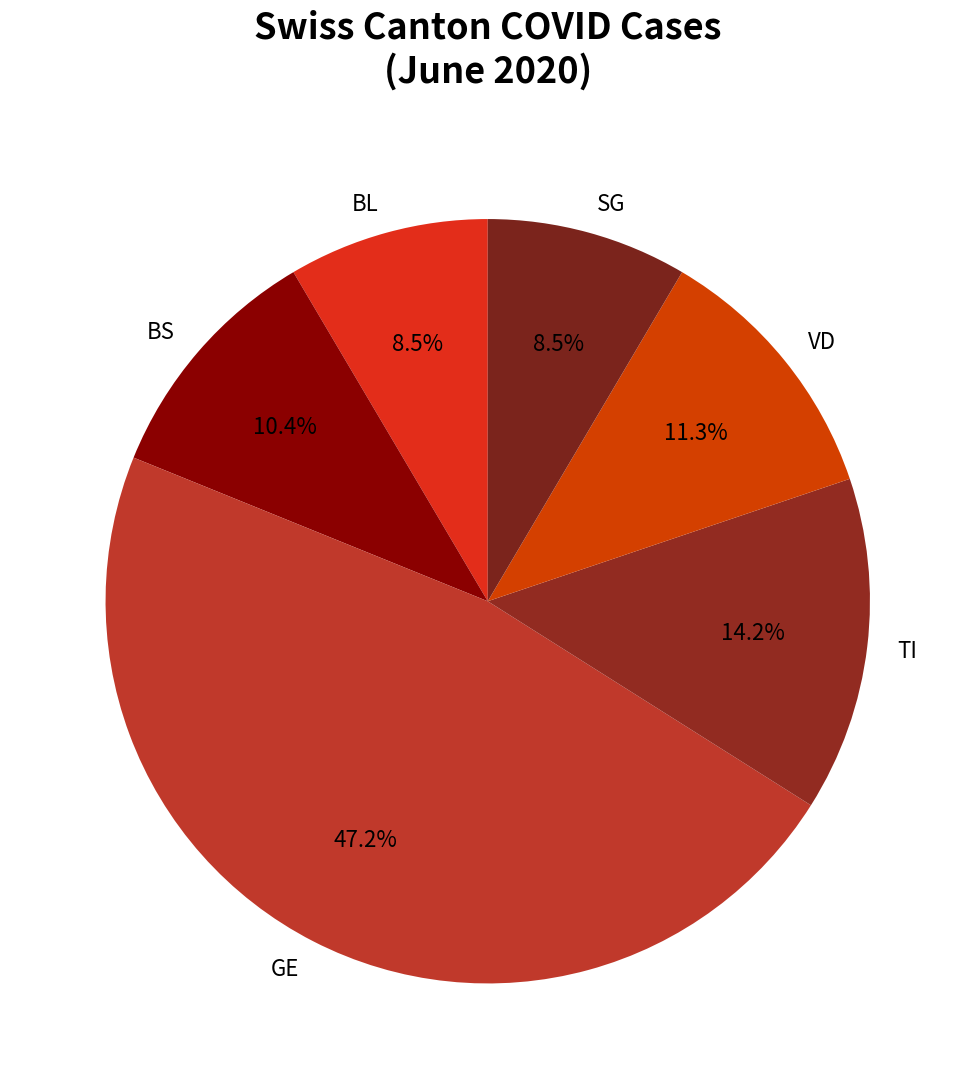

Does VD account for over 50% of the chart?

No